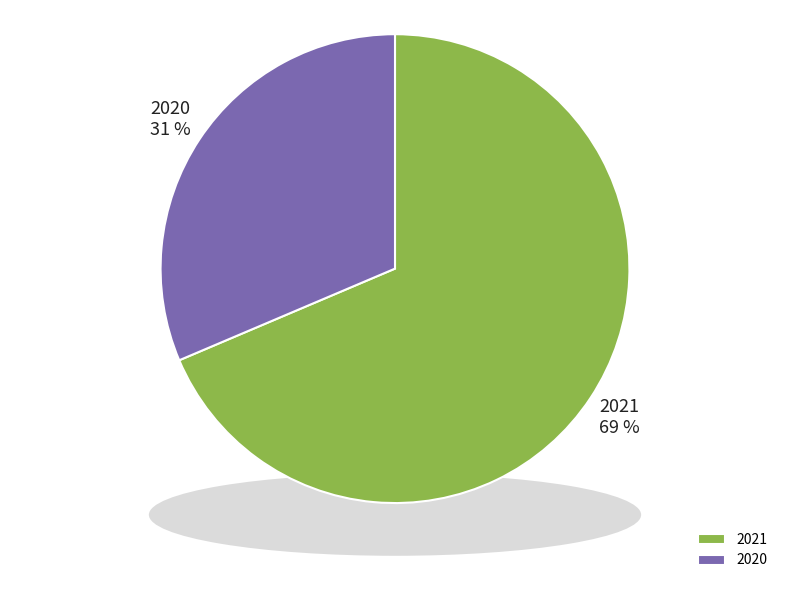

Which category accounts for the majority?

2021